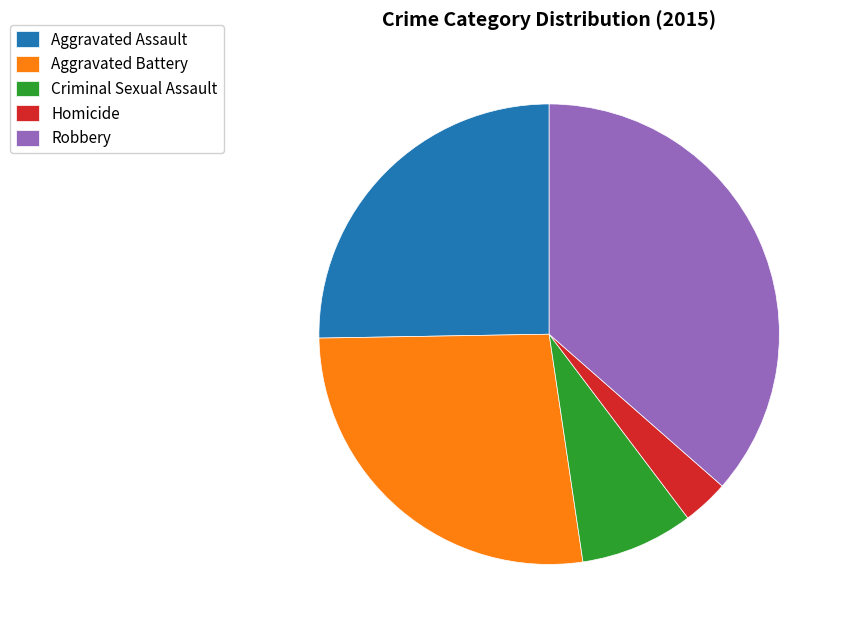

Is it true that Aggravated Battery is 27% of the pie?

True